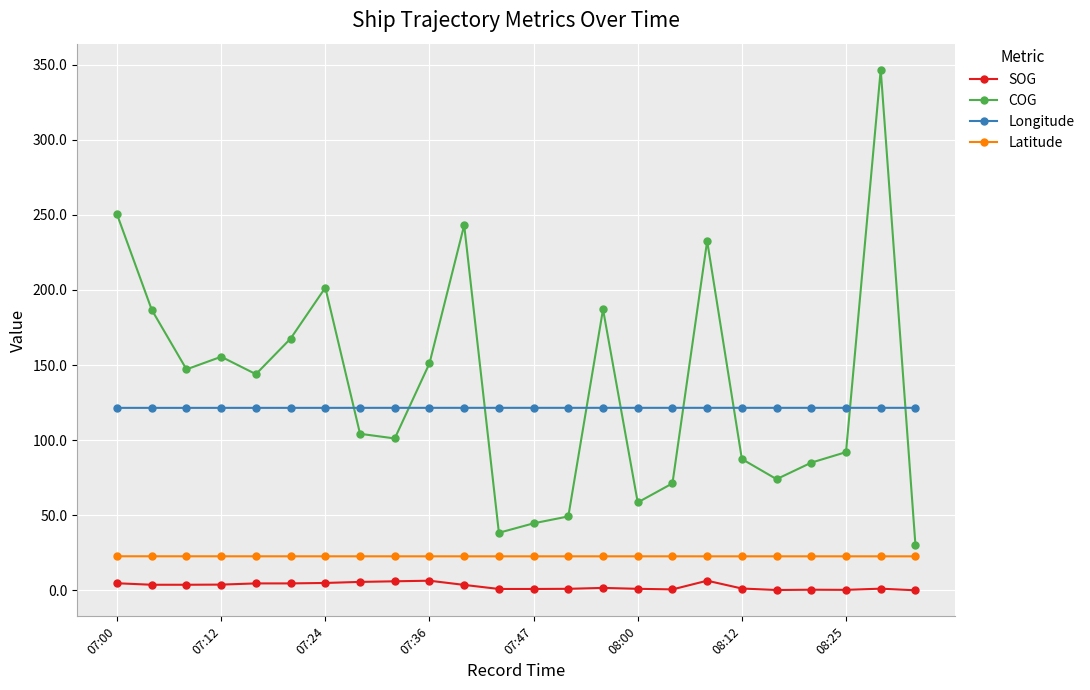

Which series has the largest range (max minus min)?

COG